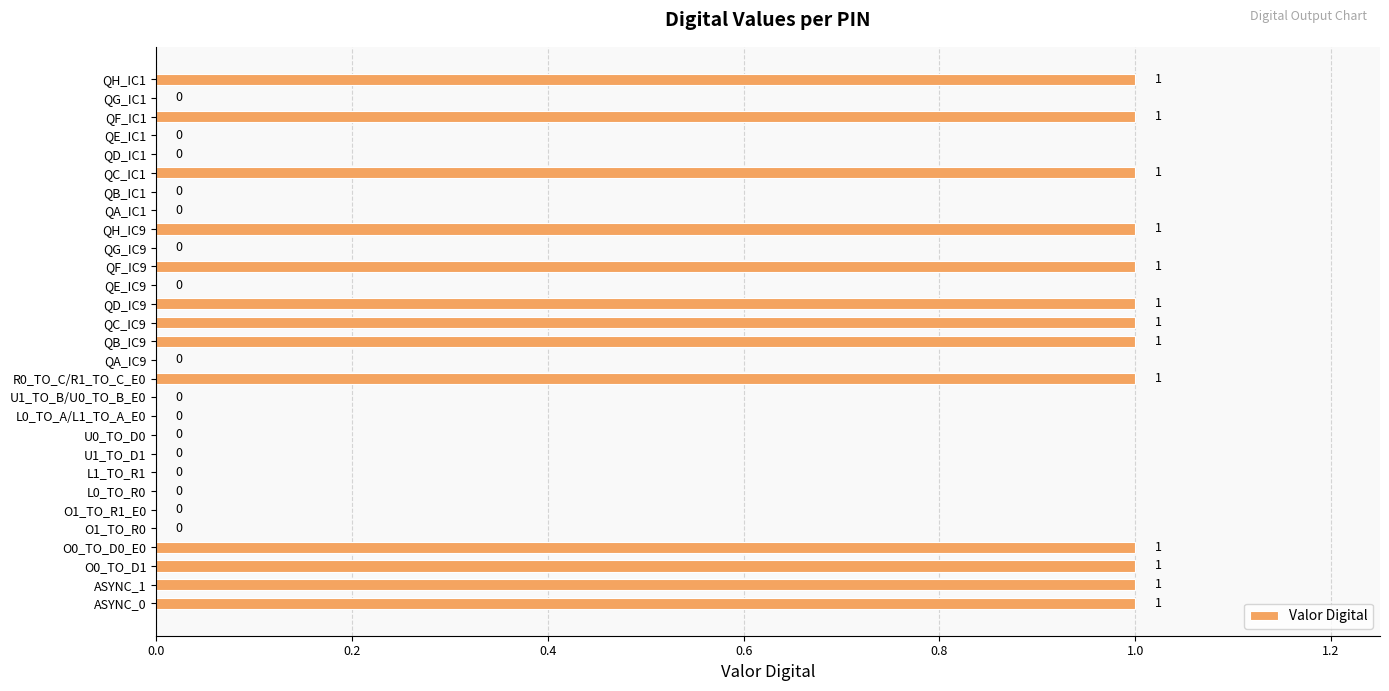

Reading bottom to top, what are all the values shown in this chart?

ASYNC_0=1	ASYNC_1=1	O0_TO_D1=1	O0_TO_D0_E0=1	O1_TO_R0=0	O1_TO_R1_E0=0	L0_TO_R0=0	L1_TO_R1=0	U1_TO_D1=0	U0_TO_D0=0	L0_TO_A/L1_TO_A_E0=0	U1_TO_B/U0_TO_B_E0=0	R0_TO_C/R1_TO_C_E0=1	QA_IC9=0	QB_IC9=1	QC_IC9=1	QD_IC9=1	QE_IC9=0	QF_IC9=1	QG_IC9=0	QH_IC9=1	QA_IC1=0	QB_IC1=0	QC_IC1=1	QD_IC1=0	QE_IC1=0	QF_IC1=1	QG_IC1=0	QH_IC1=1